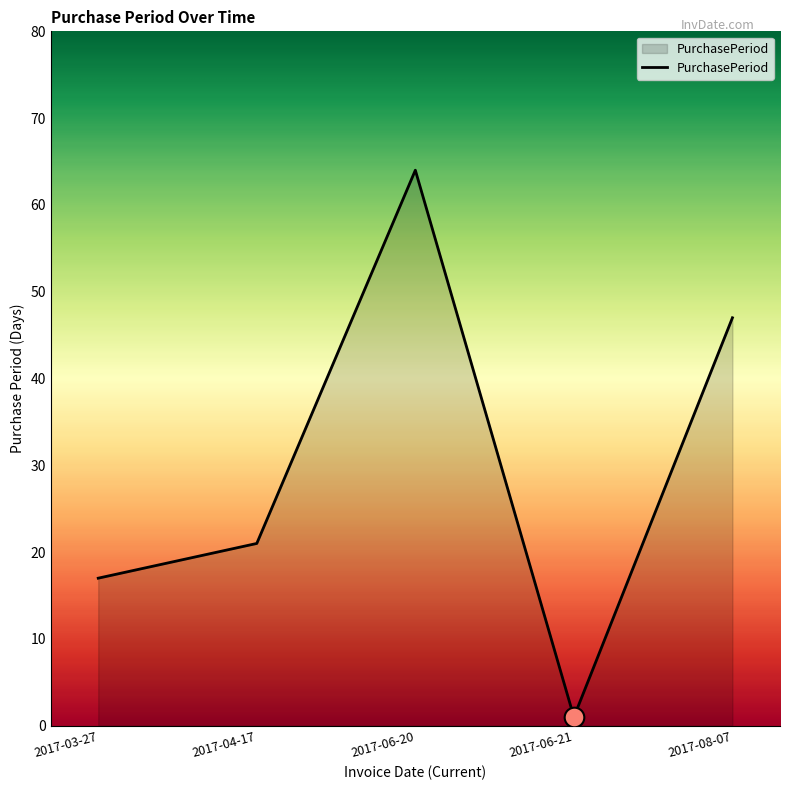

What is the ratio of the value at 2017-08-07 to the value at 2017-04-17?

2.2